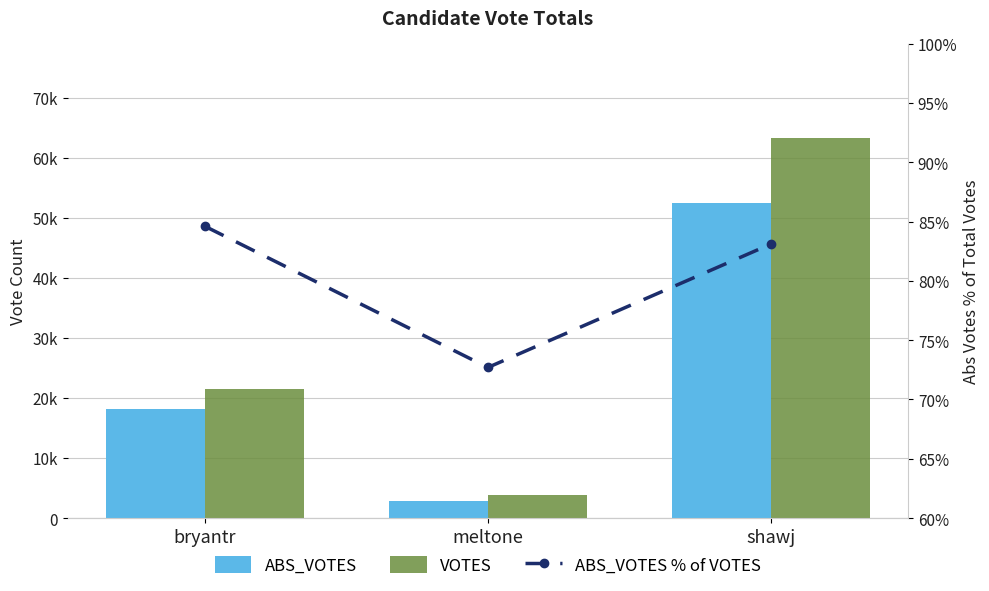

Is the value of ABS_VOTES at shawj greater than the value of VOTES at bryantr?

Yes